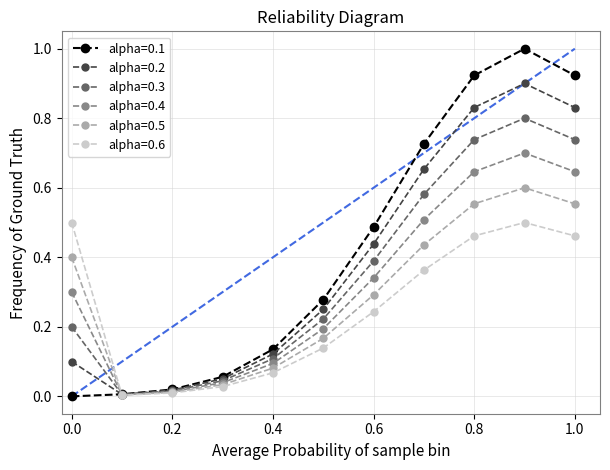

Which series has the widest spread of values?

alpha=0.1